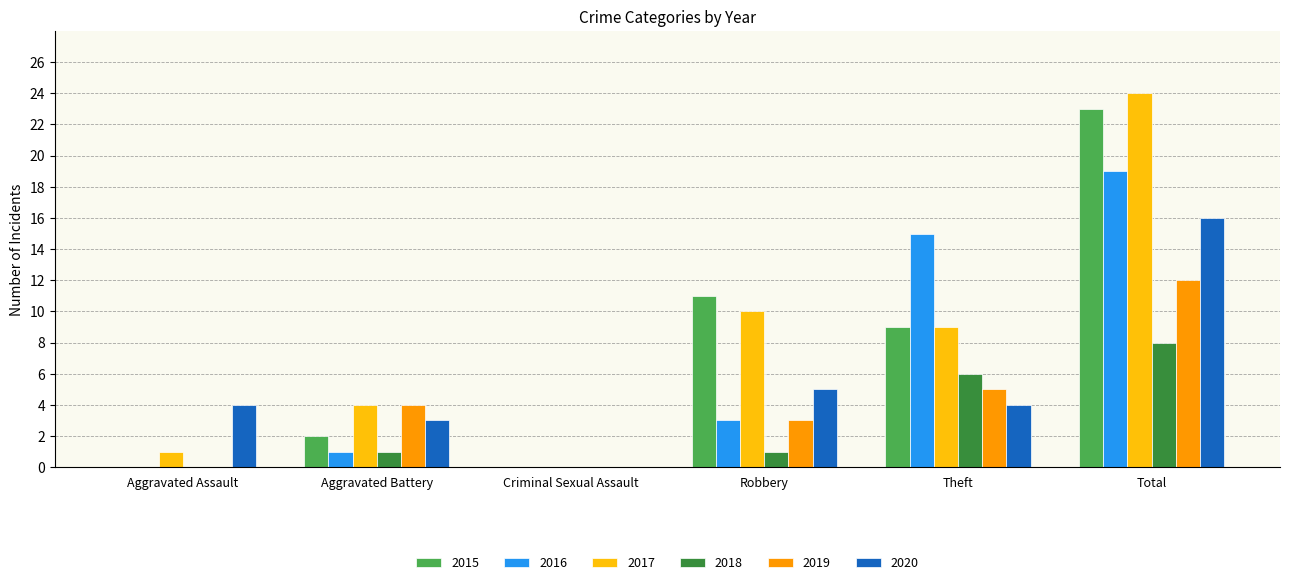

What is the difference between the 2016 values at Theft and Aggravated Battery?

14